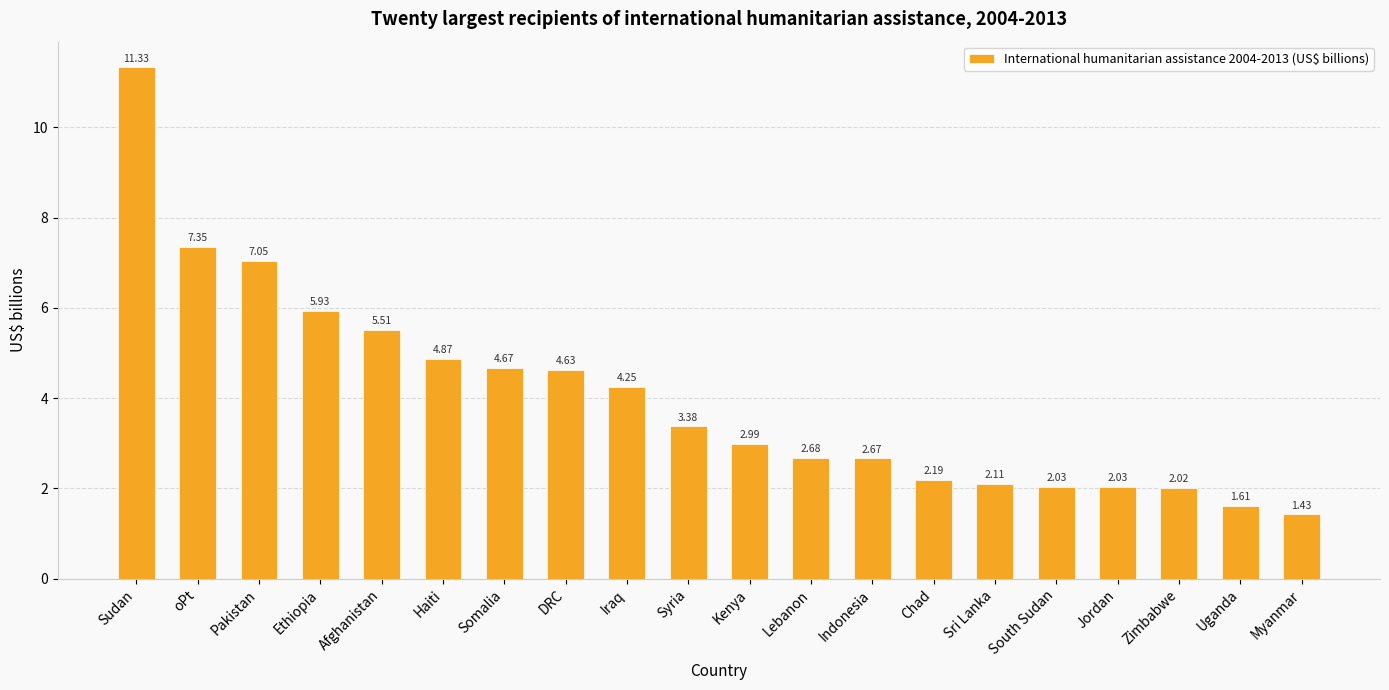

The chart shows a value of 5.5 at Afghanistan. True or false?

True